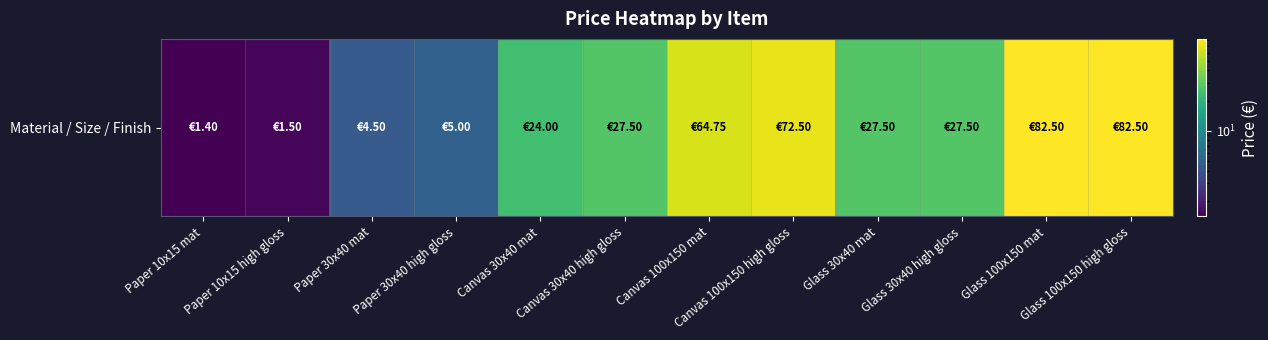

At which label is the value closest to 41?

Canvas 30x40 high gloss